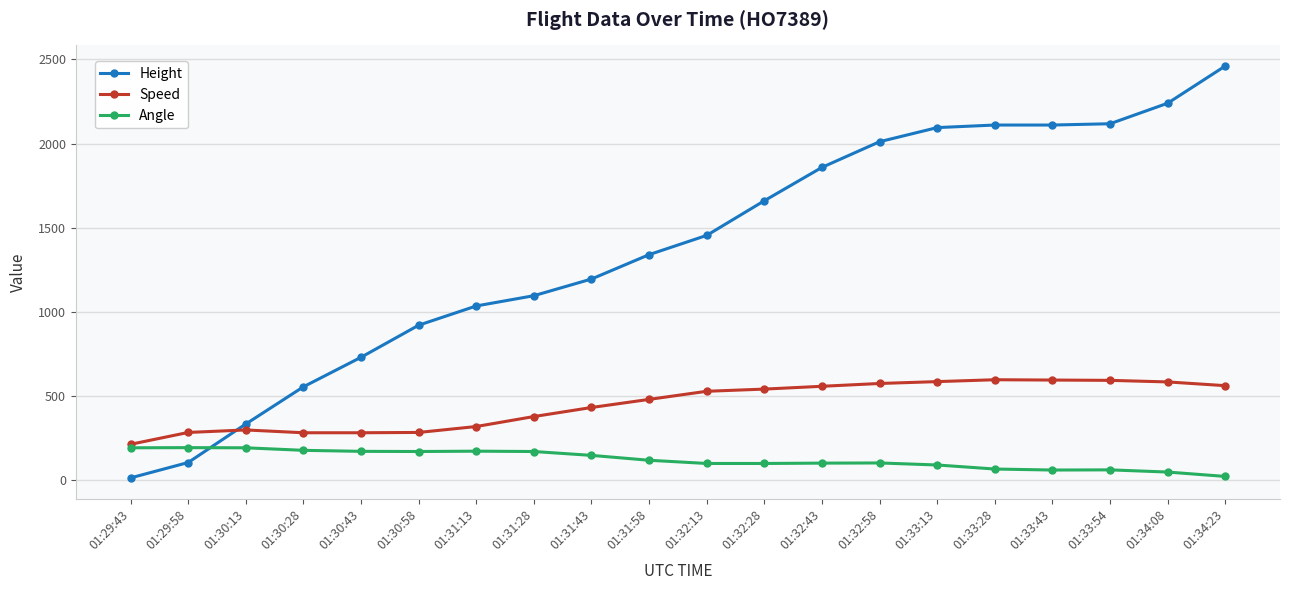

What is the total value across all series at 01:31:28?

1648.9